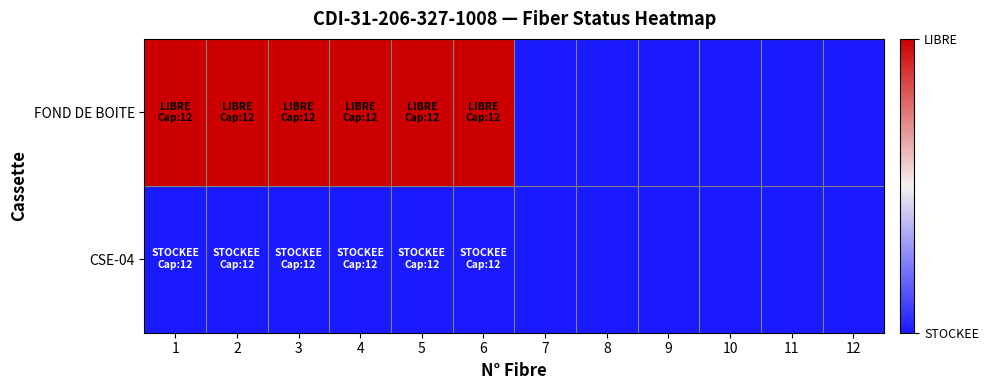

At which category does the chart reach its minimum across all series?

7